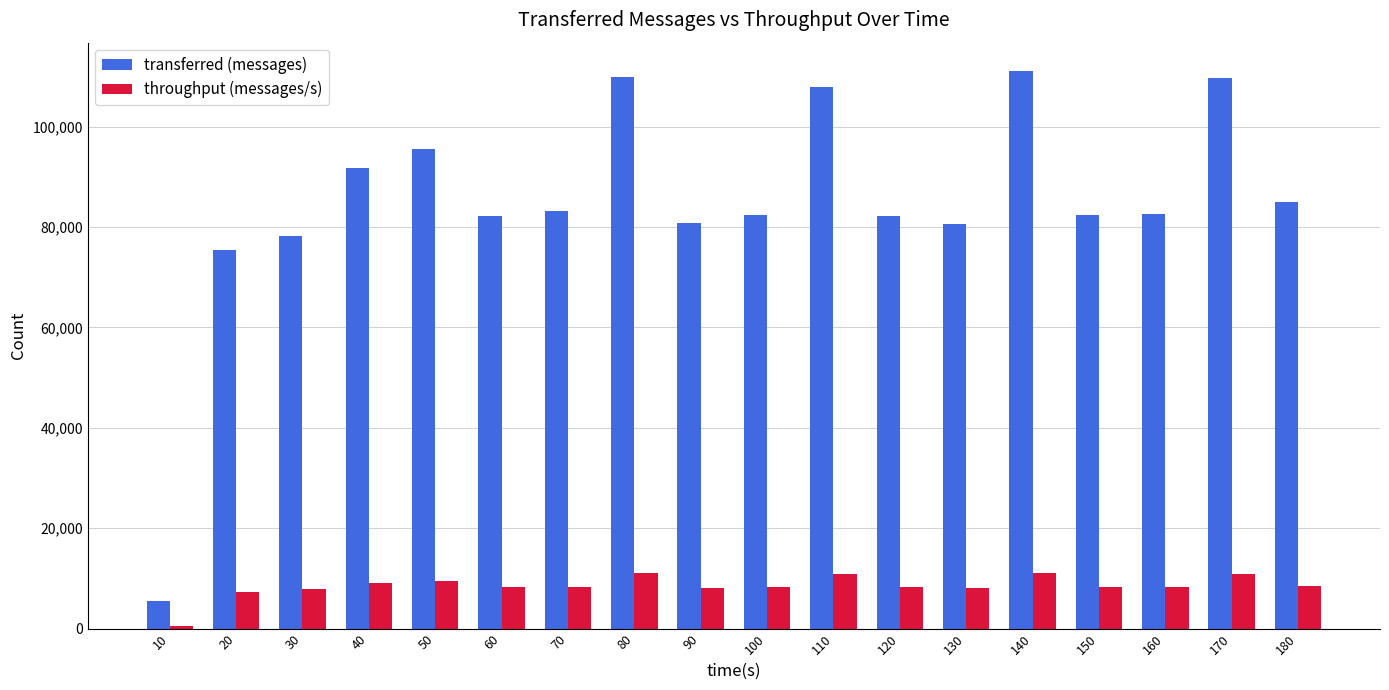

The transferred (messages) series shows 82280 at 120. True or false?

True